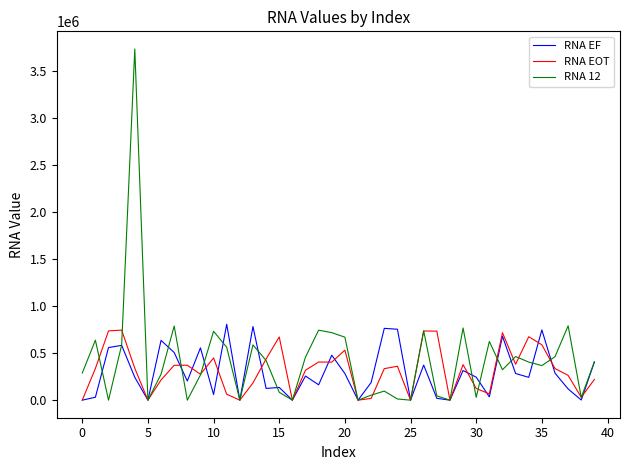

What is the greatest value displayed?

3731527